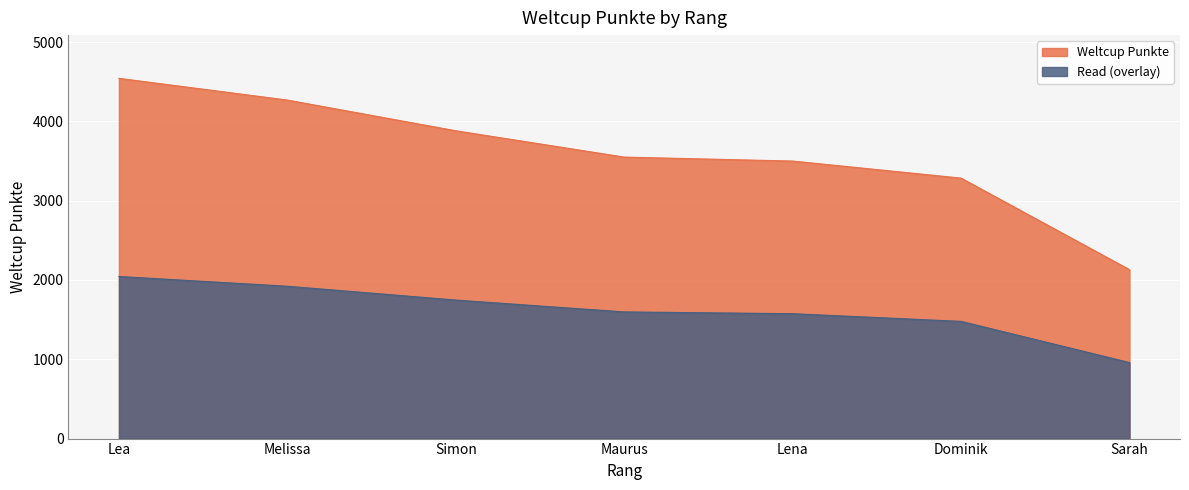

Does the chart display data point markers on the line(s)?

No